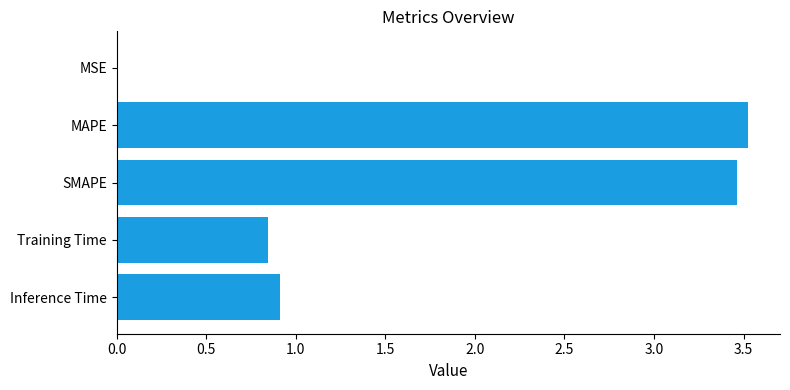

Which label corresponds to the largest value in the chart?

MAPE